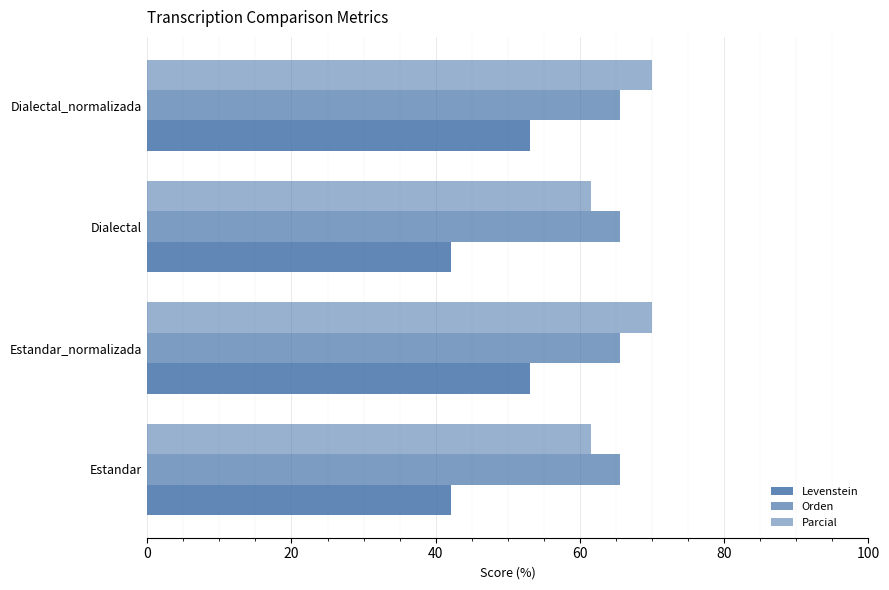

What is the difference between the second highest and second lowest values in the Levenstein series?

11.0